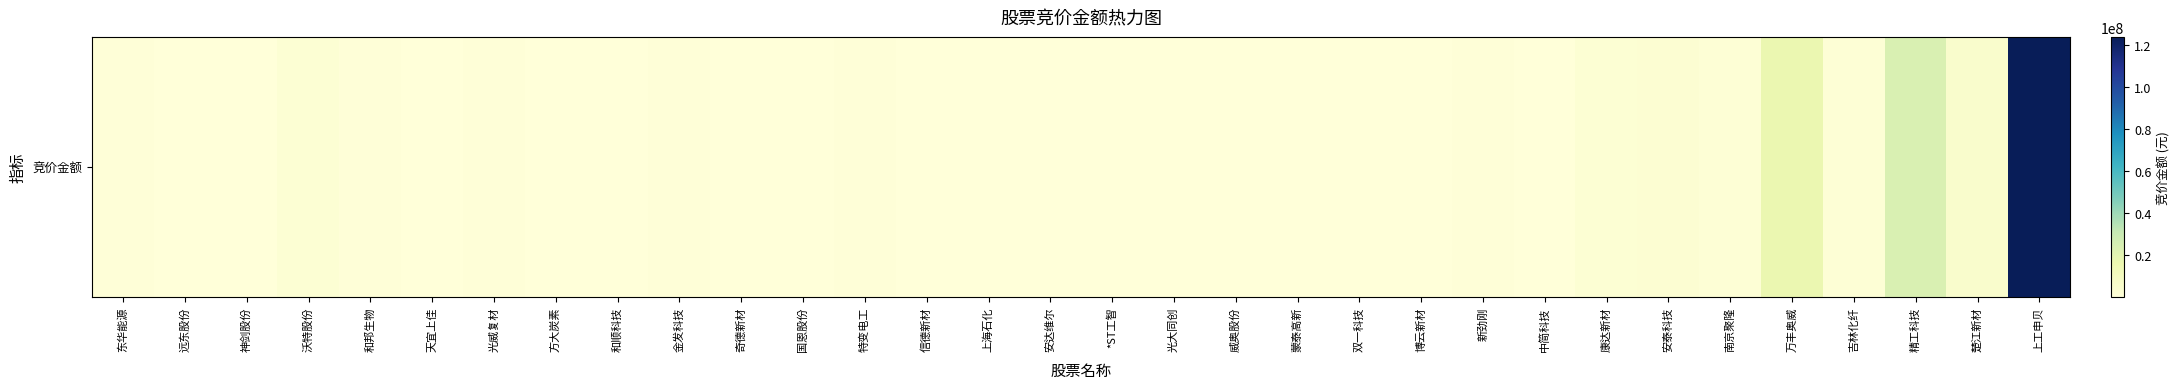

What is the change in value from 国恩股份 to 安达维尔?

+307418